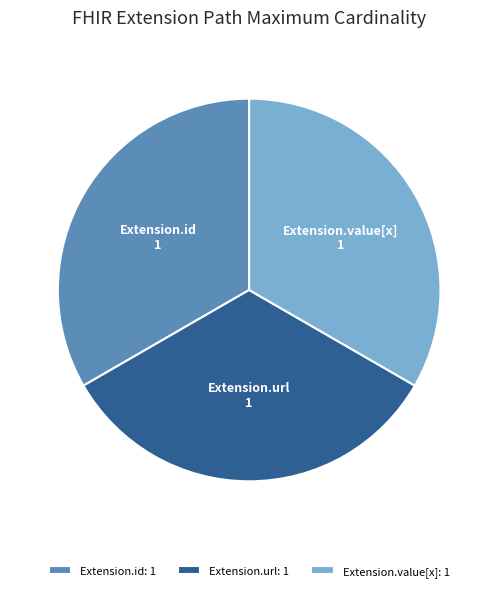

True or false: Extension.value[x] accounts for 18% of the total.

False